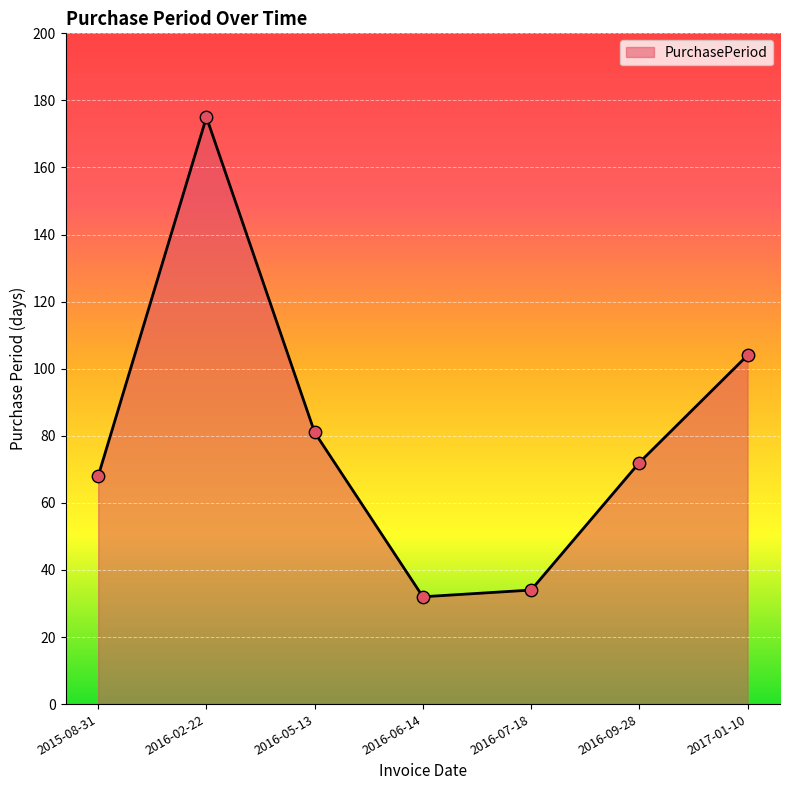

What is the ratio of the value at 2015-08-31 to the value at 2016-06-14?

2.1